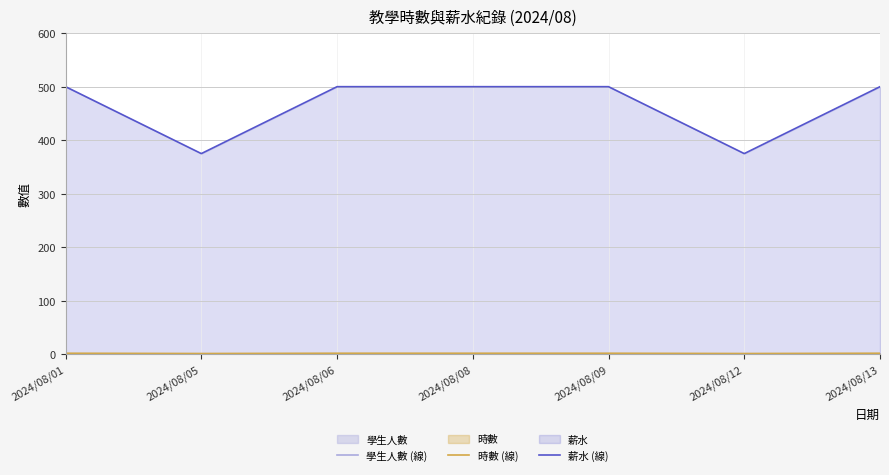

Which label corresponds to the smallest value in the chart?

2024/08/01